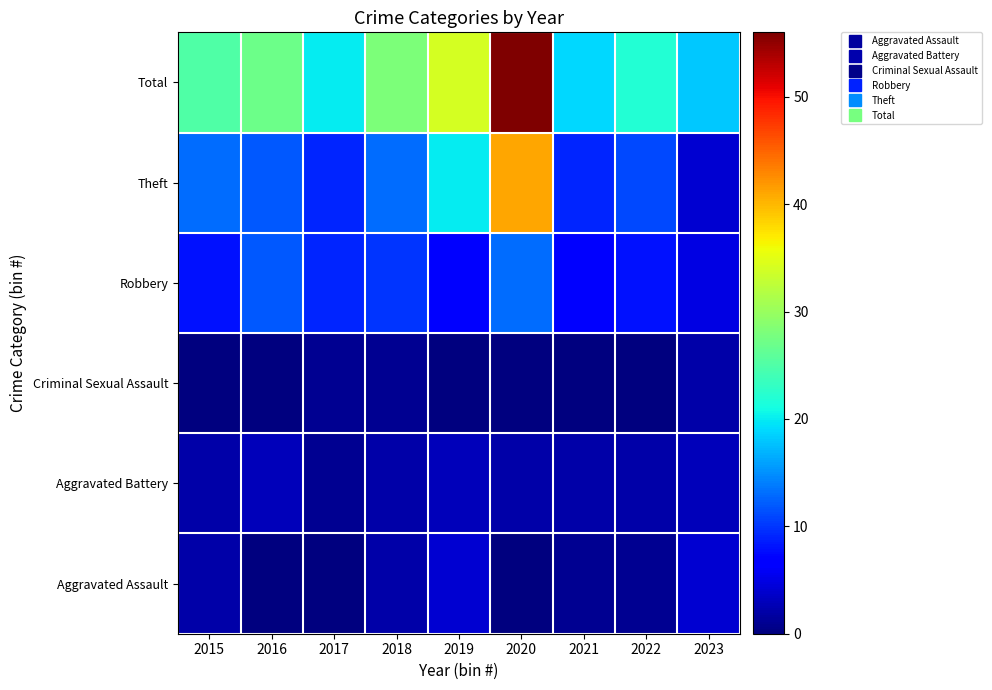

What is the total value across all series at 2021?

38